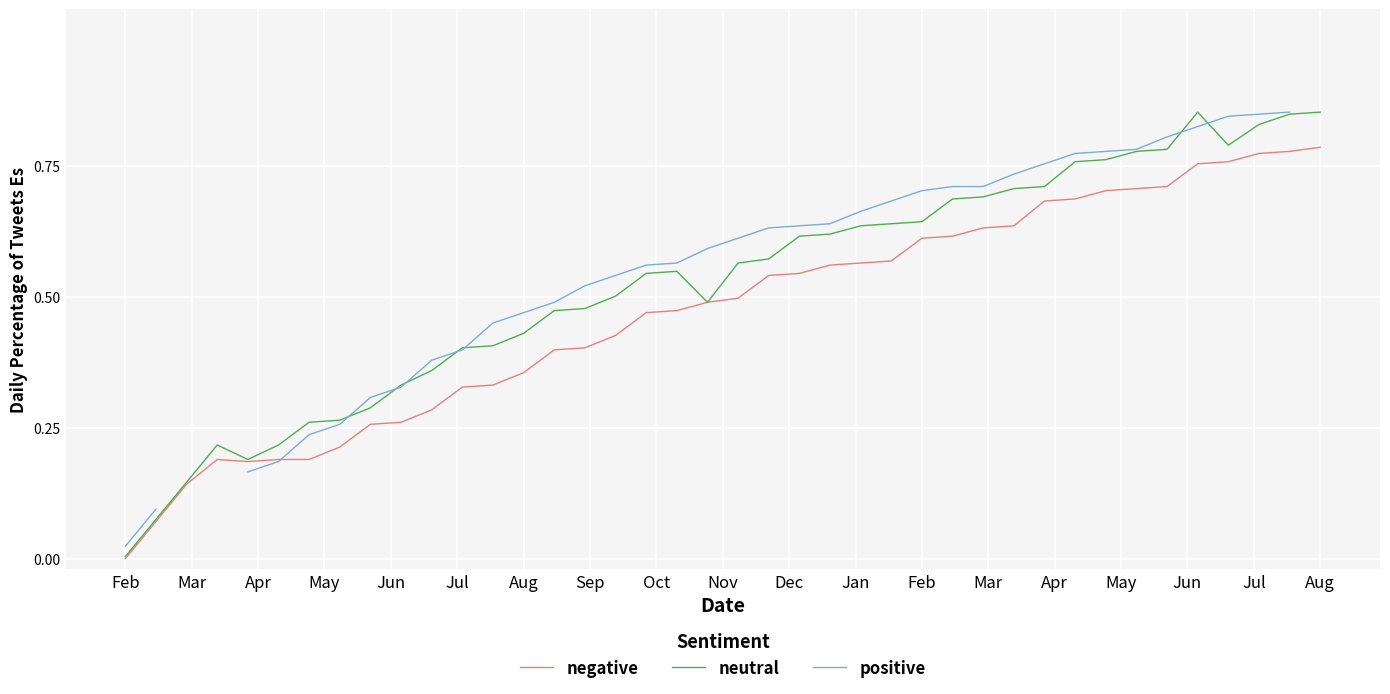

Where is neutral nearest to the value 0?

Feb